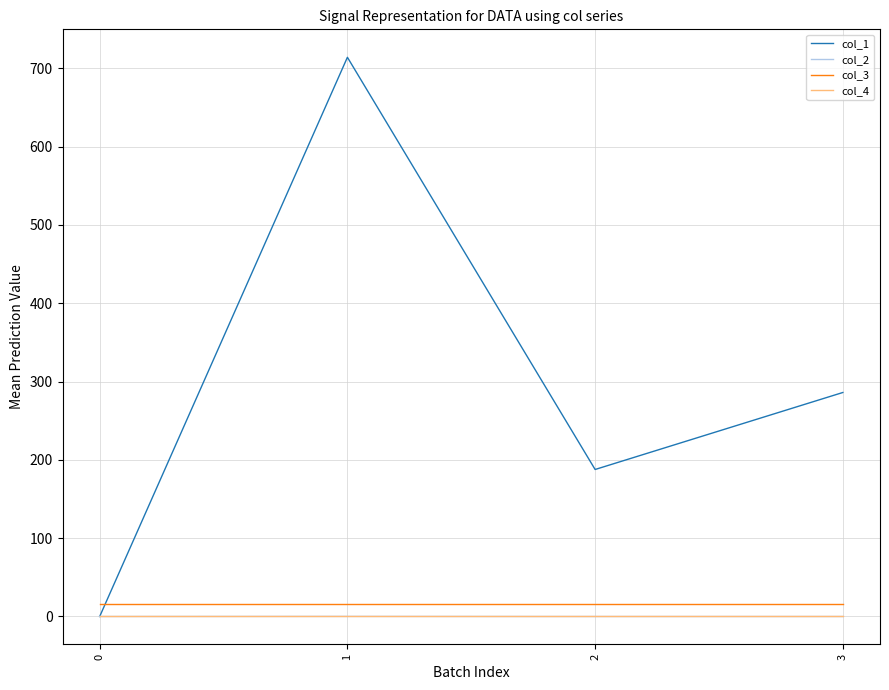

What is the sum of the col_1 values at 2 and 3?

473.7